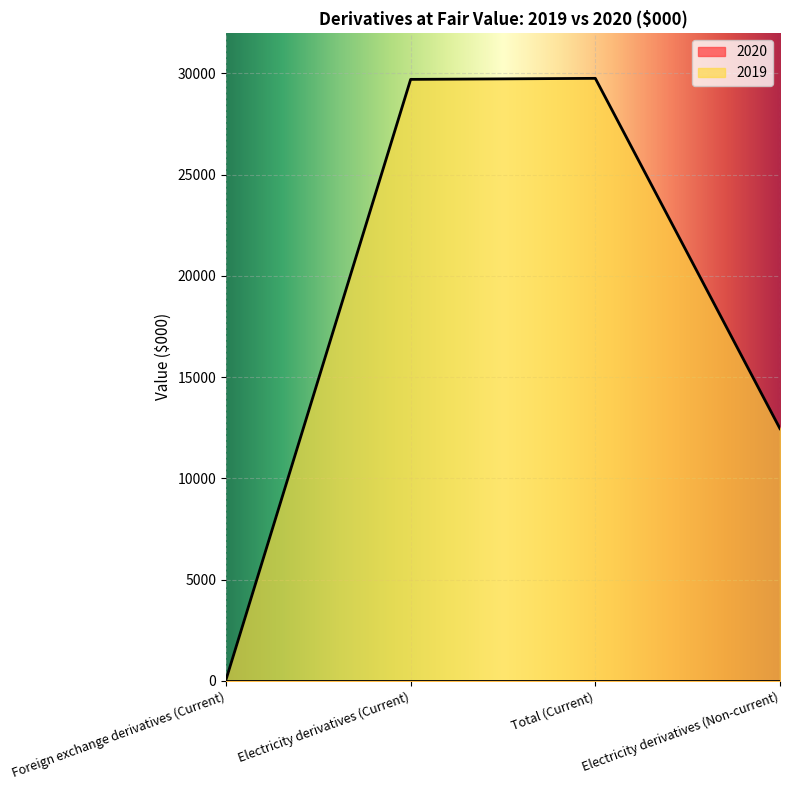

What is the label of the 3rd point from the left?

Total (Current)